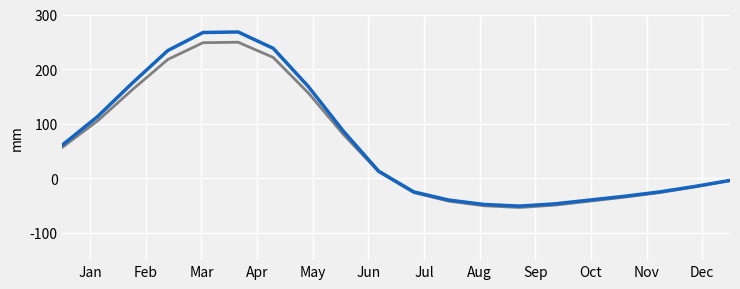

Does the chart display data point markers on the line(s)?

No